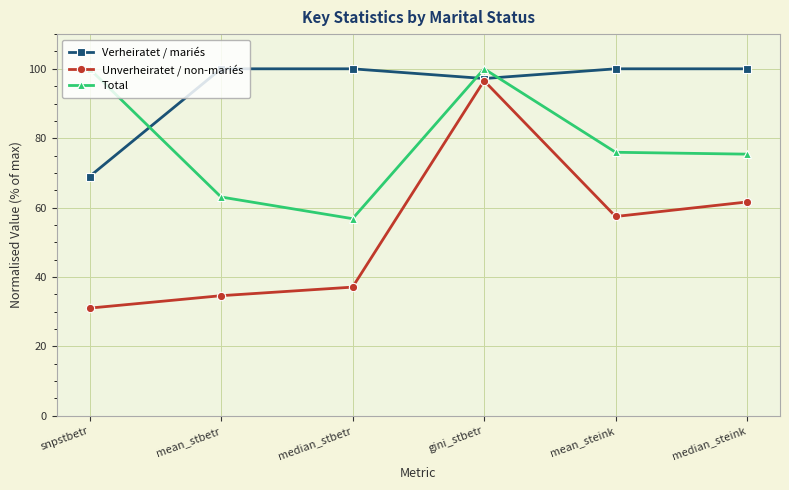

What value does the Total series have at median_steink?

75.4